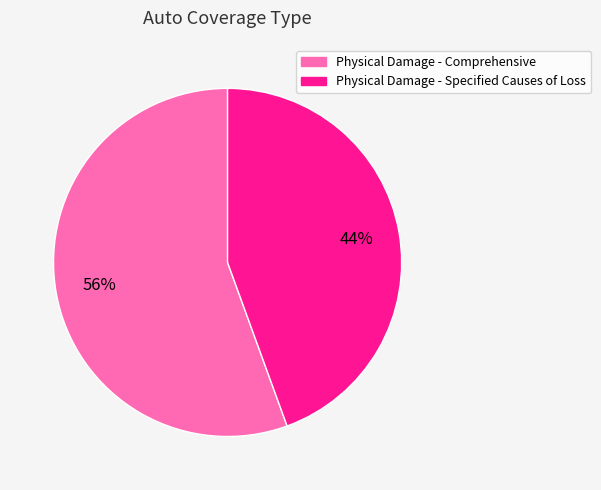

To the nearest percent, what is the average slice percentage?

50%